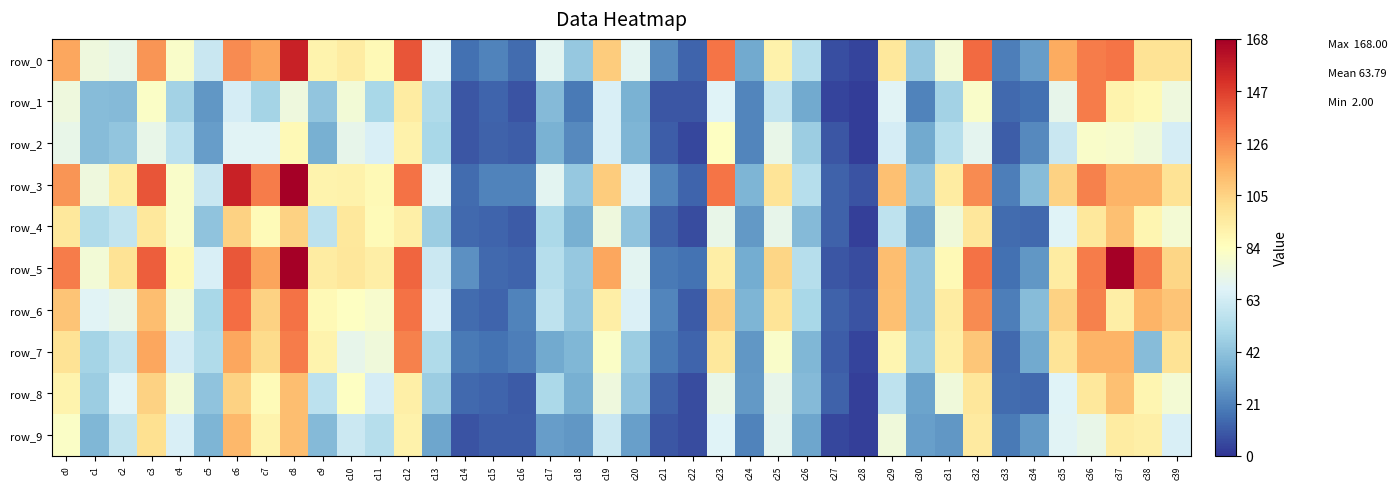

The row_9 series shows 21 at c24. True or false?

True